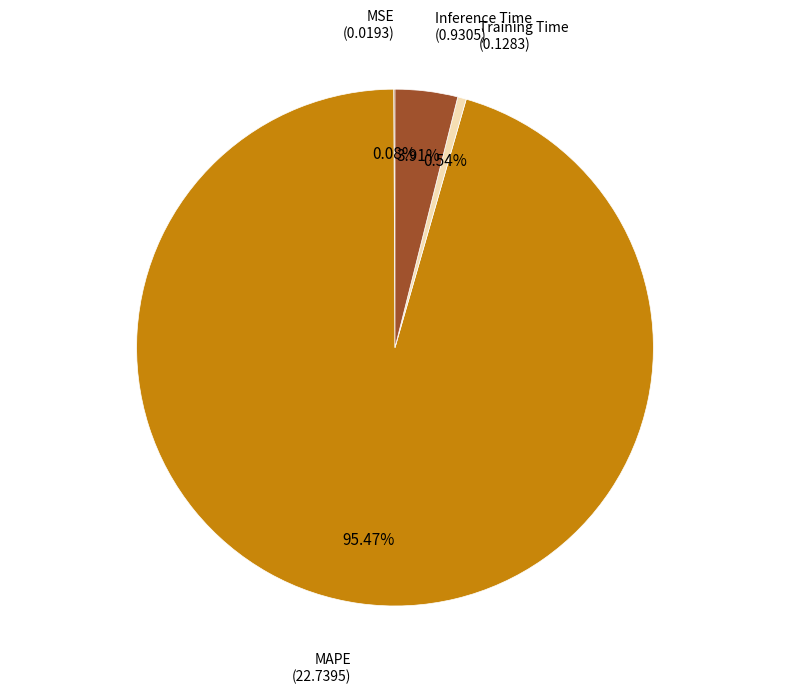

Rank the categories by value from lowest to highest.

MSE, Training Time, Inference Time, MAPE